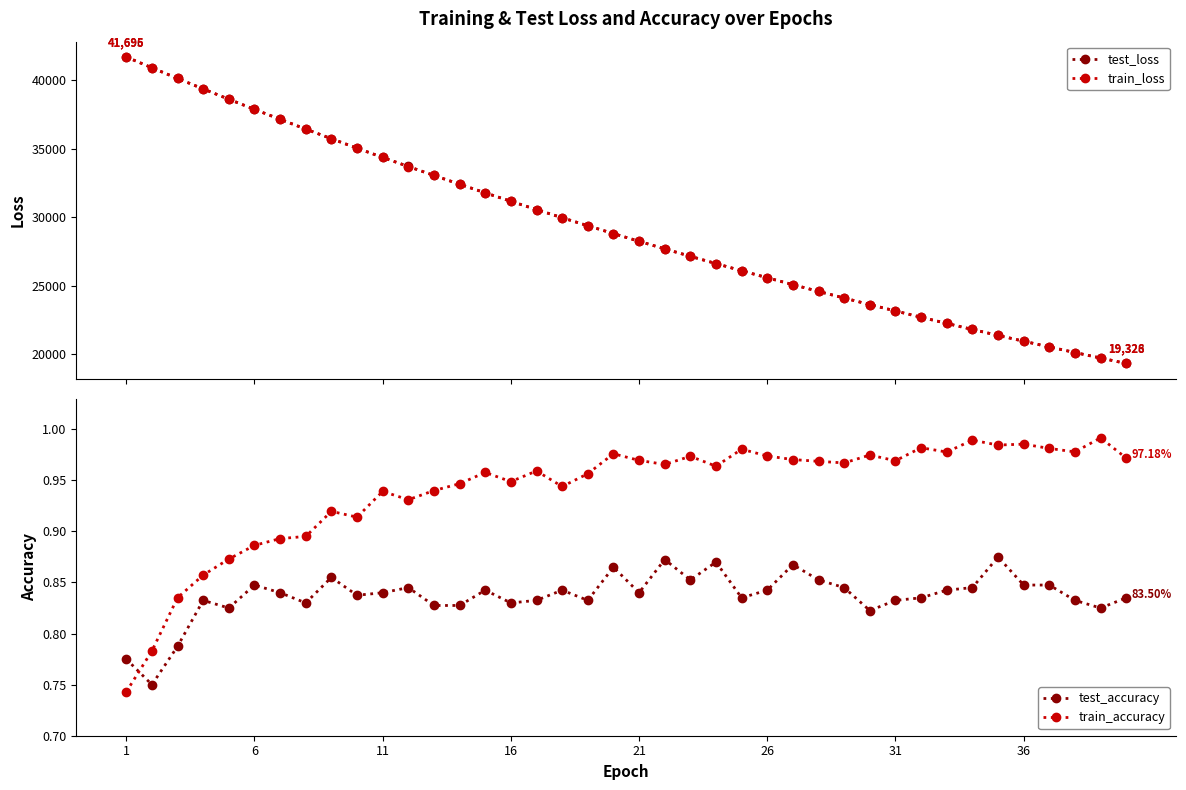

What is the lowest value of the test_loss series?

19328.5